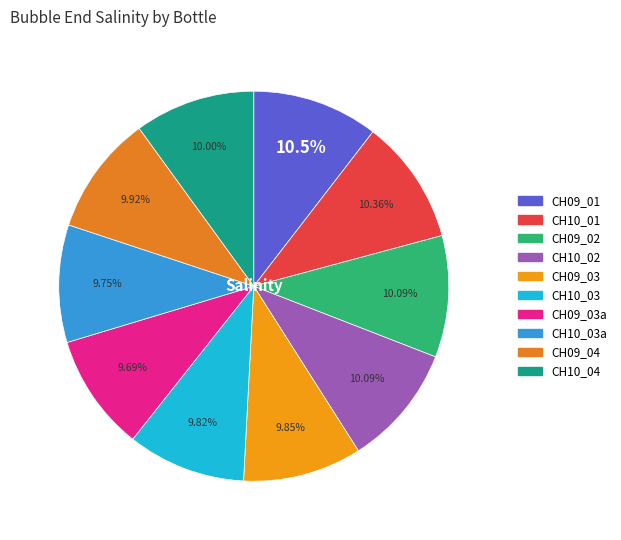

Count the number of slices in the pie.

10